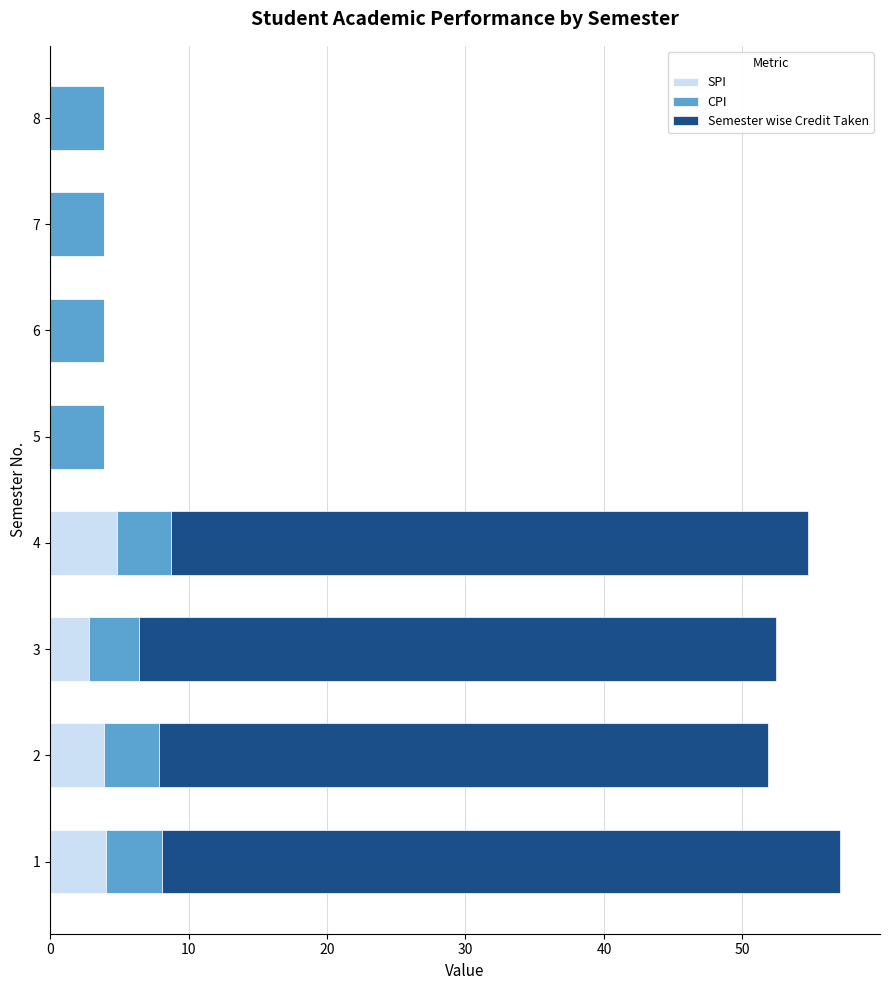

Count the number of categories in the chart.

8